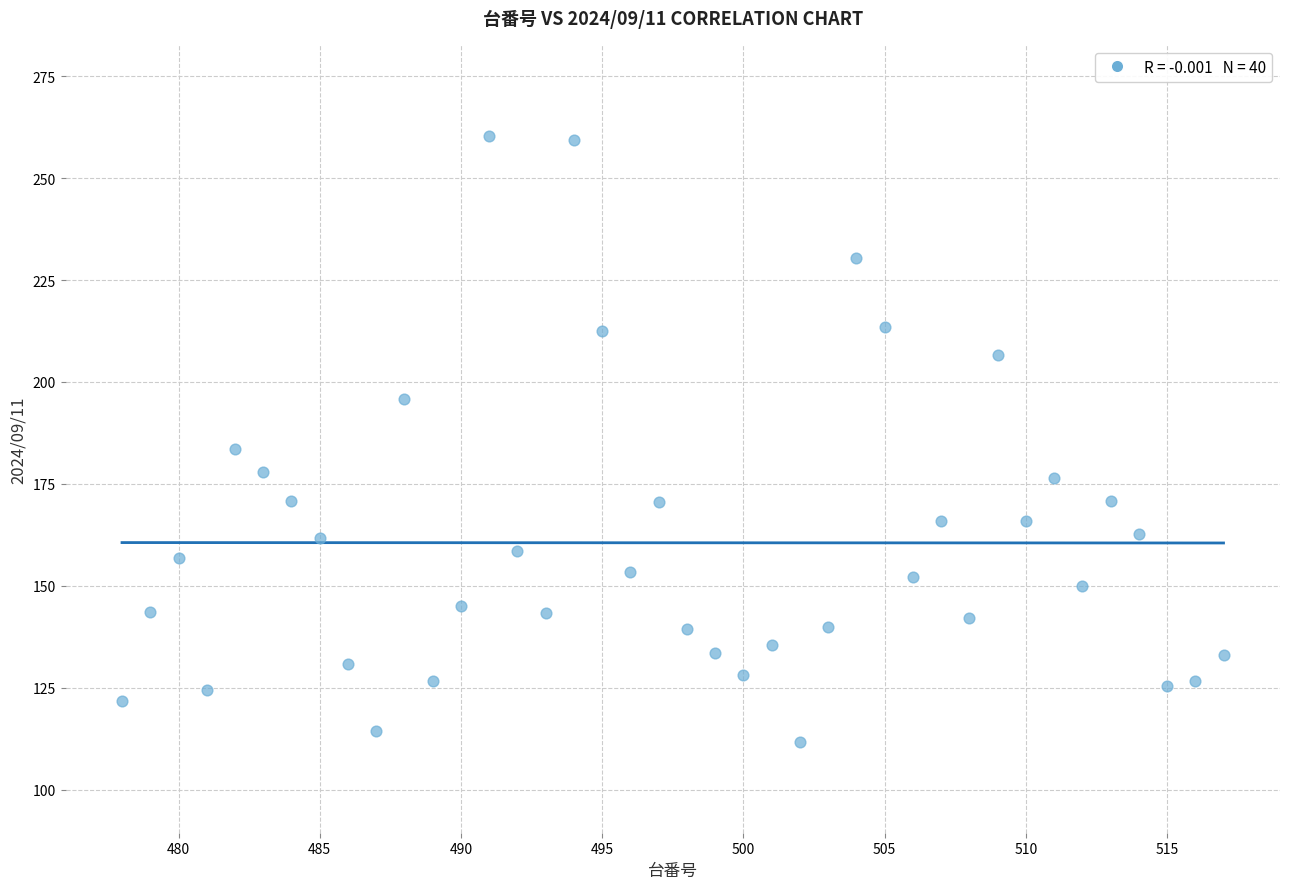

What is the range of Y values (max minus min)?

148.7